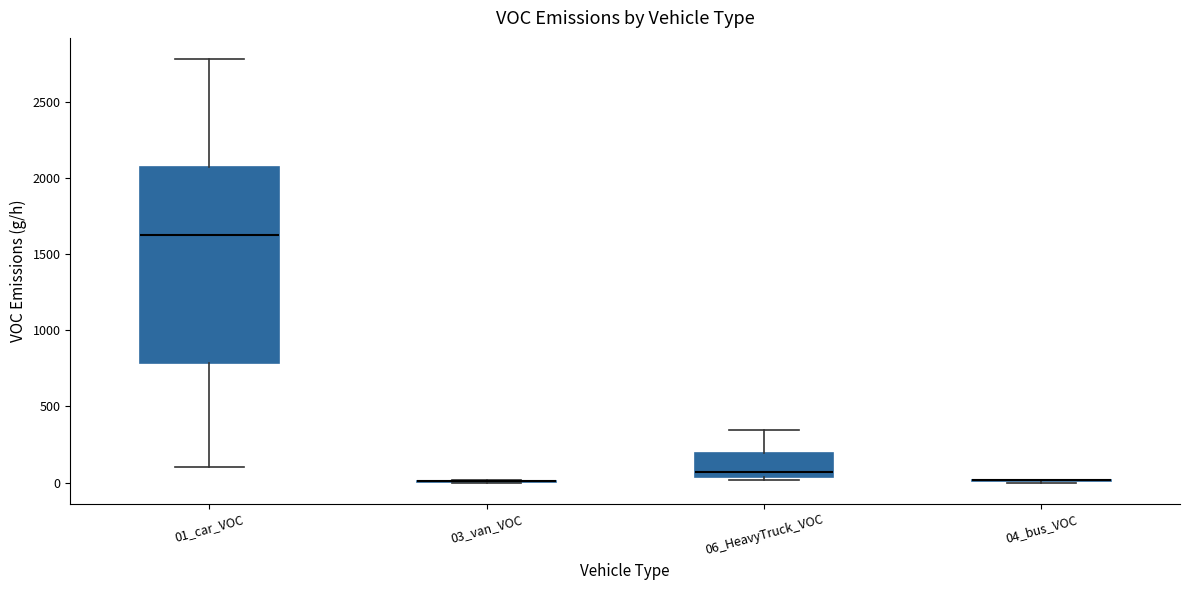

Reading left to right, read every box against the y-axis: the position of its median line, the range the box covers, and the ends of its whiskers. The values are not printed on the chart, so give them approximately, as read against the axis.

01_car_VOC: median 1650, box 800 to 2050, whiskers 100 to 2800
03_van_VOC: box collapsed to a line at 0, whiskers 0 to 0
06_HeavyTruck_VOC: median 50 (just above the box's lower edge), box 50 to 200, whiskers 0 to 350
04_bus_VOC: box collapsed to a line at 0, whiskers 0 to 0